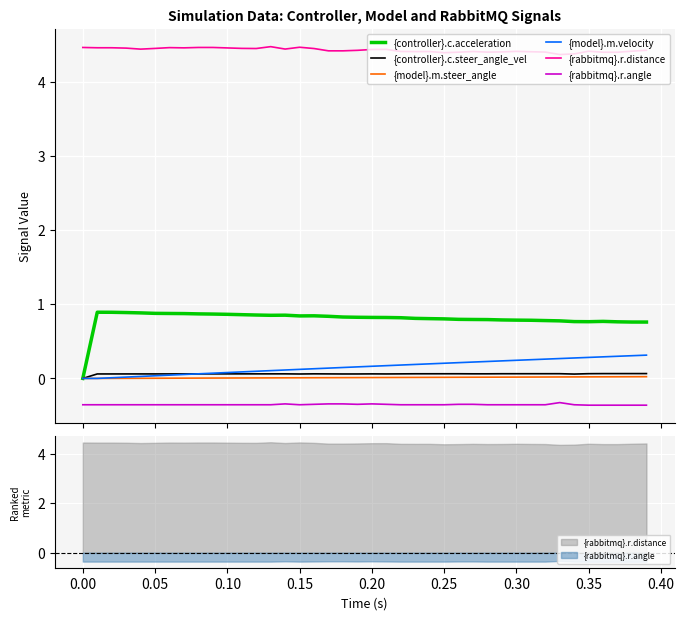

Is it true that {controller}.c.acceleration equals 1.2 at 27?

False